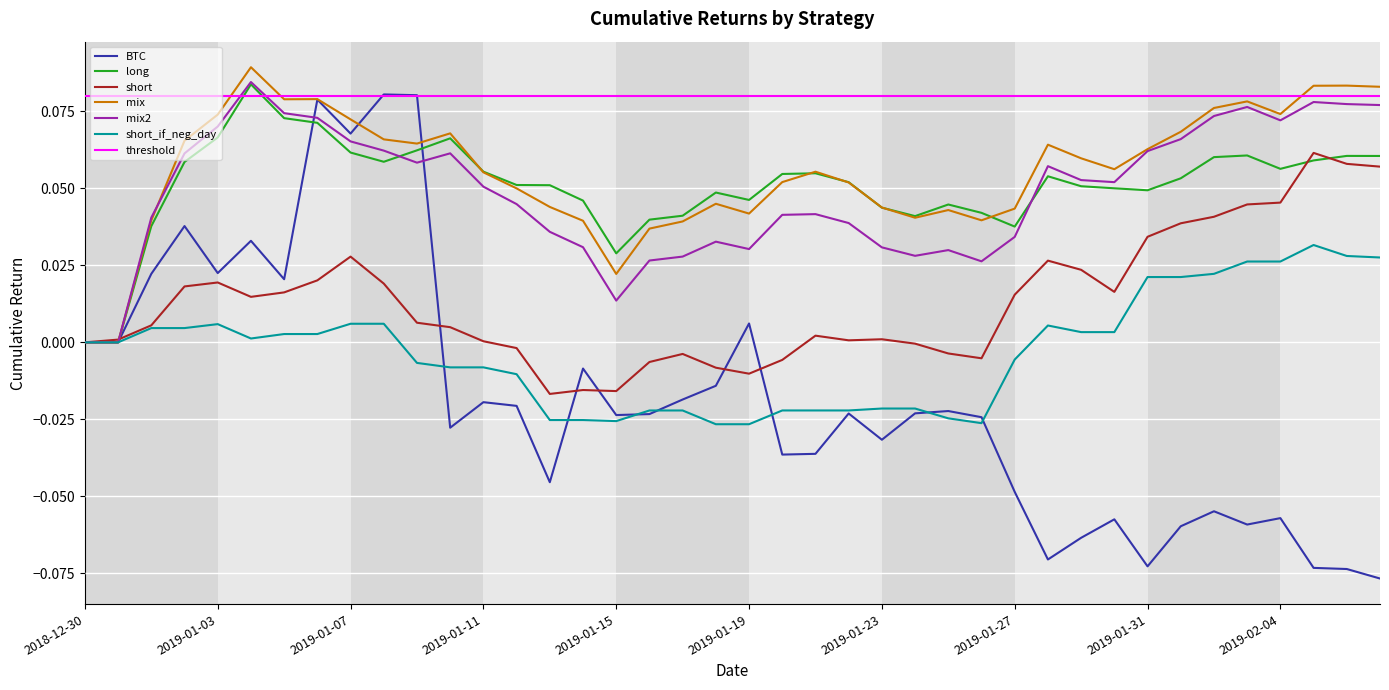

Reading left to right, list all the values displayed in this chart.

BTC: 2018-12-30=0.0	2018-12-31=0.0	2019-01-01=0.0	2019-01-02=0.0	2019-01-03=0.0	2019-01-04=0.0	2019-01-05=0.0	2019-01-06=0.1	2019-01-07=0.1	2019-01-08=0.1	2019-01-09=0.1	2019-01-10=-0.0	2019-01-11=-0.0	2019-01-12=-0.0	2019-01-13=-0.0	2019-01-14=-0.0	2019-01-15=-0.0	2019-01-16=-0.0	2019-01-17=-0.0	2019-01-18=-0.0	2019-01-19=0.0	2019-01-20=-0.0	2019-01-21=-0.0	2019-01-22=-0.0	2019-01-23=-0.0	2019-01-24=-0.0	2019-01-25=-0.0	2019-01-26=-0.0	2019-01-27=-0.0	2019-01-28=-0.1	2019-01-29=-0.1	2019-01-30=-0.1	2019-01-31=-0.1	2019-02-01=-0.1	2019-02-02=-0.1	2019-02-03=-0.1	2019-02-04=-0.1	2019-02-05=-0.1	2019-02-06=-0.1	2019-02-07=-0.1
long: 2018-12-30=0.0	2018-12-31=0.0	2019-01-01=0.0	2019-01-02=0.1	2019-01-03=0.1	2019-01-04=0.1	2019-01-05=0.1	2019-01-06=0.1	2019-01-07=0.1	2019-01-08=0.1	2019-01-09=0.1	2019-01-10=0.1	2019-01-11=0.1	2019-01-12=0.1	2019-01-13=0.1	2019-01-14=0.0	2019-01-15=0.0	2019-01-16=0.0	2019-01-17=0.0	2019-01-18=0.0	2019-01-19=0.0	2019-01-20=0.1	2019-01-21=0.1	2019-01-22=0.1	2019-01-23=0.0	2019-01-24=0.0	2019-01-25=0.0	2019-01-26=0.0	2019-01-27=0.0	2019-01-28=0.1	2019-01-29=0.1	2019-01-30=0.1	2019-01-31=0.0	2019-02-01=0.1	2019-02-02=0.1	2019-02-03=0.1	2019-02-04=0.1	2019-02-05=0.1	2019-02-06=0.1	2019-02-07=0.1
short: 2018-12-30=0.0	2018-12-31=0.0	2019-01-01=0.0	2019-01-02=0.0	2019-01-03=0.0	2019-01-04=0.0	2019-01-05=0.0	2019-01-06=0.0	2019-01-07=0.0	2019-01-08=0.0	2019-01-09=0.0	2019-01-10=0.0	2019-01-11=0.0	2019-01-12=-0.0	2019-01-13=-0.0	2019-01-14=-0.0	2019-01-15=-0.0	2019-01-16=-0.0	2019-01-17=-0.0	2019-01-18=-0.0	2019-01-19=-0.0	2019-01-20=-0.0	2019-01-21=0.0	2019-01-22=0.0	2019-01-23=0.0	2019-01-24=-0.0	2019-01-25=-0.0	2019-01-26=-0.0	2019-01-27=0.0	2019-01-28=0.0	2019-01-29=0.0	2019-01-30=0.0	2019-01-31=0.0	2019-02-01=0.0	2019-02-02=0.0	2019-02-03=0.0	2019-02-04=0.0	2019-02-05=0.1	2019-02-06=0.1	2019-02-07=0.1
mix: 2018-12-30=0.0	2018-12-31=0.0	2019-01-01=0.0	2019-01-02=0.1	2019-01-03=0.1	2019-01-04=0.1	2019-01-05=0.1	2019-01-06=0.1	2019-01-07=0.1	2019-01-08=0.1	2019-01-09=0.1	2019-01-10=0.1	2019-01-11=0.1	2019-01-12=0.0	2019-01-13=0.0	2019-01-14=0.0	2019-01-15=0.0	2019-01-16=0.0	2019-01-17=0.0	2019-01-18=0.0	2019-01-19=0.0	2019-01-20=0.1	2019-01-21=0.1	2019-01-22=0.1	2019-01-23=0.0	2019-01-24=0.0	2019-01-25=0.0	2019-01-26=0.0	2019-01-27=0.0	2019-01-28=0.1	2019-01-29=0.1	2019-01-30=0.1	2019-01-31=0.1	2019-02-01=0.1	2019-02-02=0.1	2019-02-03=0.1	2019-02-04=0.1	2019-02-05=0.1	2019-02-06=0.1	2019-02-07=0.1
mix2: 2018-12-30=0.0	2018-12-31=0.0	2019-01-01=0.0	2019-01-02=0.1	2019-01-03=0.1	2019-01-04=0.1	2019-01-05=0.1	2019-01-06=0.1	2019-01-07=0.1	2019-01-08=0.1	2019-01-09=0.1	2019-01-10=0.1	2019-01-11=0.1	2019-01-12=0.0	2019-01-13=0.0	2019-01-14=0.0	2019-01-15=0.0	2019-01-16=0.0	2019-01-17=0.0	2019-01-18=0.0	2019-01-19=0.0	2019-01-20=0.0	2019-01-21=0.0	2019-01-22=0.0	2019-01-23=0.0	2019-01-24=0.0	2019-01-25=0.0	2019-01-26=0.0	2019-01-27=0.0	2019-01-28=0.1	2019-01-29=0.1	2019-01-30=0.1	2019-01-31=0.1	2019-02-01=0.1	2019-02-02=0.1	2019-02-03=0.1	2019-02-04=0.1	2019-02-05=0.1	2019-02-06=0.1	2019-02-07=0.1
short_if_neg_day: 2018-12-30=0.0	2018-12-31=0.0	2019-01-01=0.0	2019-01-02=0.0	2019-01-03=0.0	2019-01-04=0.0	2019-01-05=0.0	2019-01-06=0.0	2019-01-07=0.0	2019-01-08=0.0	2019-01-09=-0.0	2019-01-10=-0.0	2019-01-11=-0.0	2019-01-12=-0.0	2019-01-13=-0.0	2019-01-14=-0.0	2019-01-15=-0.0	2019-01-16=-0.0	2019-01-17=-0.0	2019-01-18=-0.0	2019-01-19=-0.0	2019-01-20=-0.0	2019-01-21=-0.0	2019-01-22=-0.0	2019-01-23=-0.0	2019-01-24=-0.0	2019-01-25=-0.0	2019-01-26=-0.0	2019-01-27=-0.0	2019-01-28=0.0	2019-01-29=0.0	2019-01-30=0.0	2019-01-31=0.0	2019-02-01=0.0	2019-02-02=0.0	2019-02-03=0.0	2019-02-04=0.0	2019-02-05=0.0	2019-02-06=0.0	2019-02-07=0.0